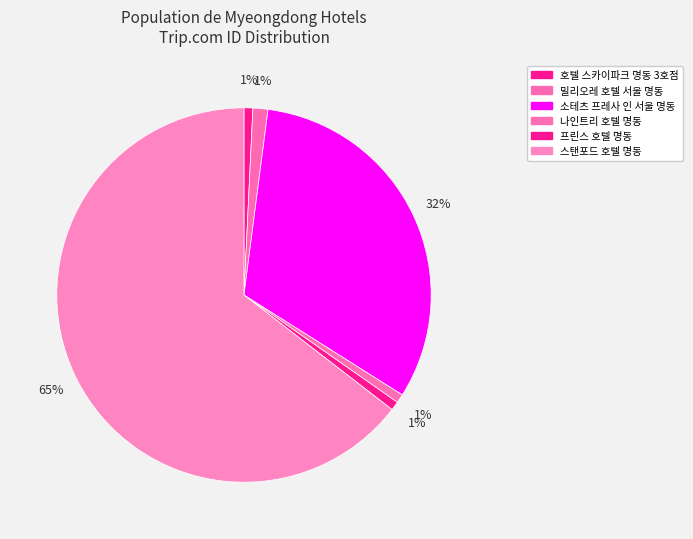

Is it true that 나인트리 호텔 명동 is 7% of the pie?

False